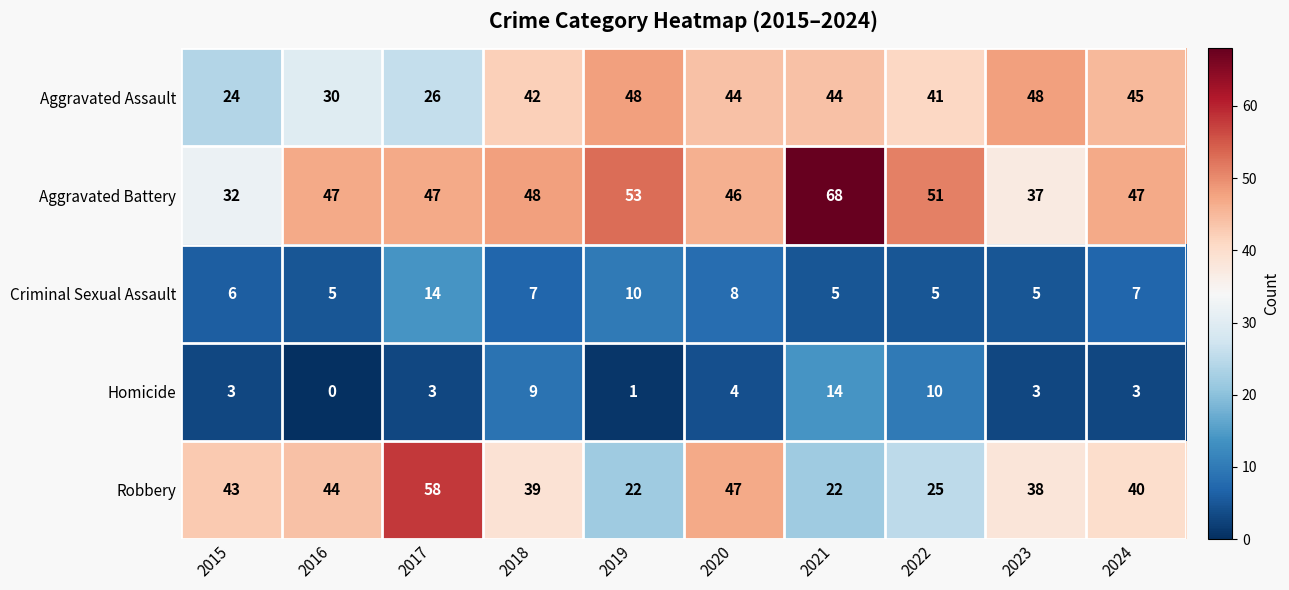

Where is Aggravated Assault nearest to the value 36?

2022